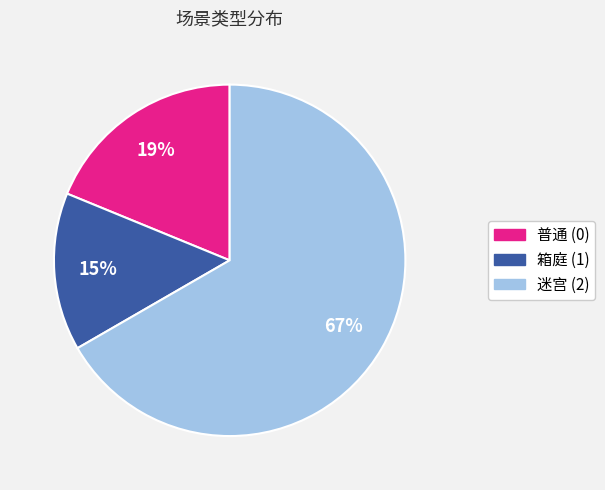

What is the ratio of the value at 箱庭 (1) to the value at 普通 (0)?

0.8